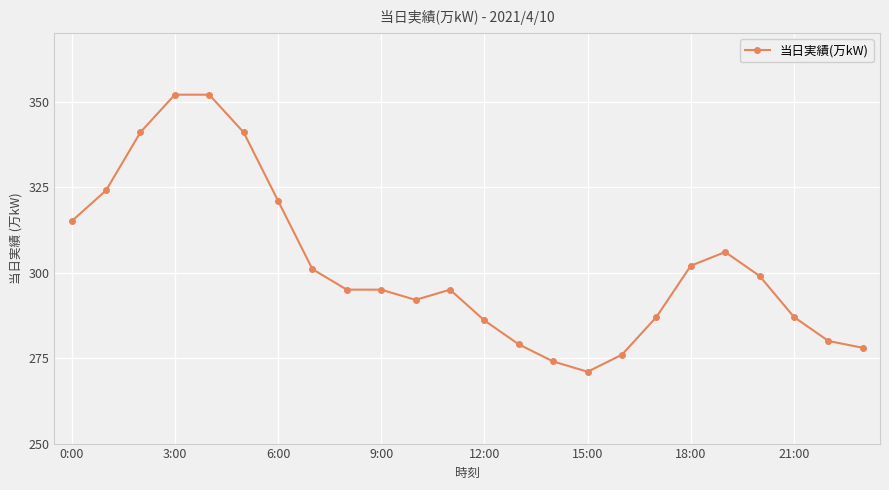

What is the average value?

302